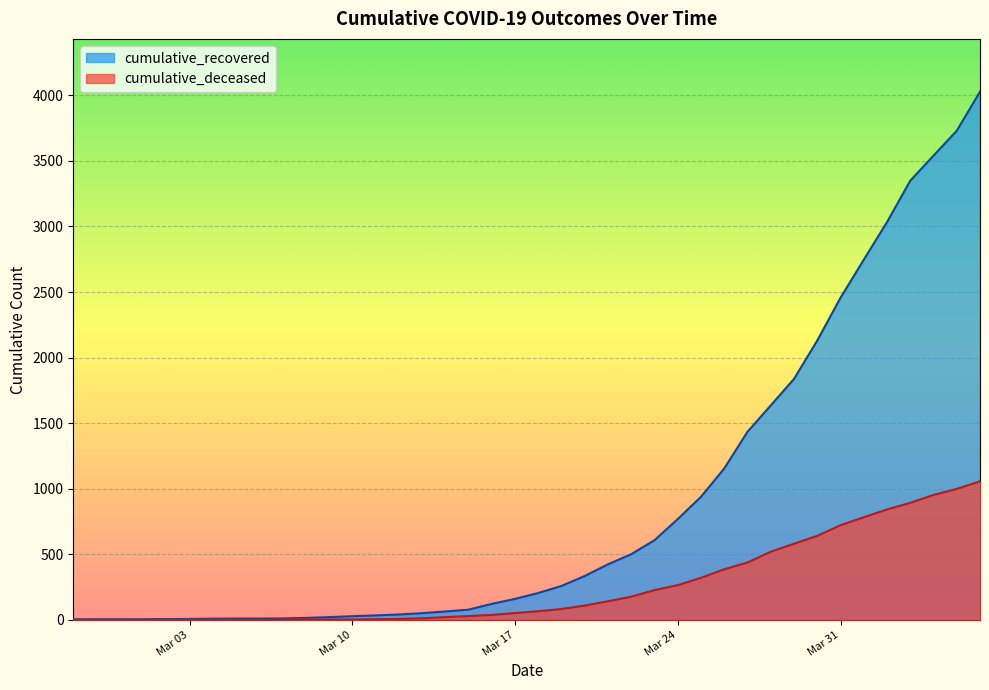

Reading right to left, transcribe all the data shown in this chart.

cumulative_recovered: 4028	3730	3540	3349	3033	2746	2456	2130	1837	1635	1434	1154	938	768	607	500	423	334	258	204	159	121	77	63	50	40	33	27	20	14	10	9	9	8	6	5	4	4	4	3
cumulative_deceased: 1056	998	952	892	841	782	721	640	580	519	437	385	320	264	226	176	141	108	82	65	51	37	28	20	11	6	4	2	2	2	1	0	0	0	0	0	0	0	0	0